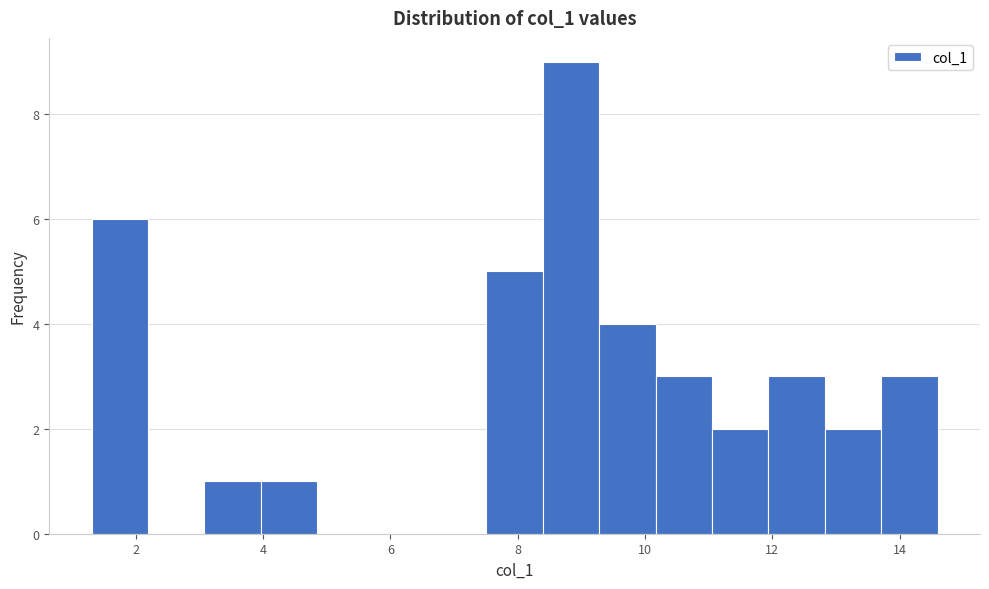

Reading left to right, list every bar in this chart as the range it spans on the x-axis followed by its height. Neither the bar edges nor the heights are printed on the chart, so give them approximately, as read against the axes.

1.4 to 2.2: 6
2.2 to 3.0: 0
3.0 to 4.0: 1
4.0 to 4.8: 1
4.8 to 5.8: 0
5.8 to 6.6: 0
6.6 to 7.6: 0
7.6 to 8.4: 5
8.4 to 9.2: 9
9.2 to 10.2: 4
10.2 to 11.0: 3
11.0 to 12.0: 2
12.0 to 12.8: 3
12.8 to 13.8: 2
13.8 to 14.6: 3